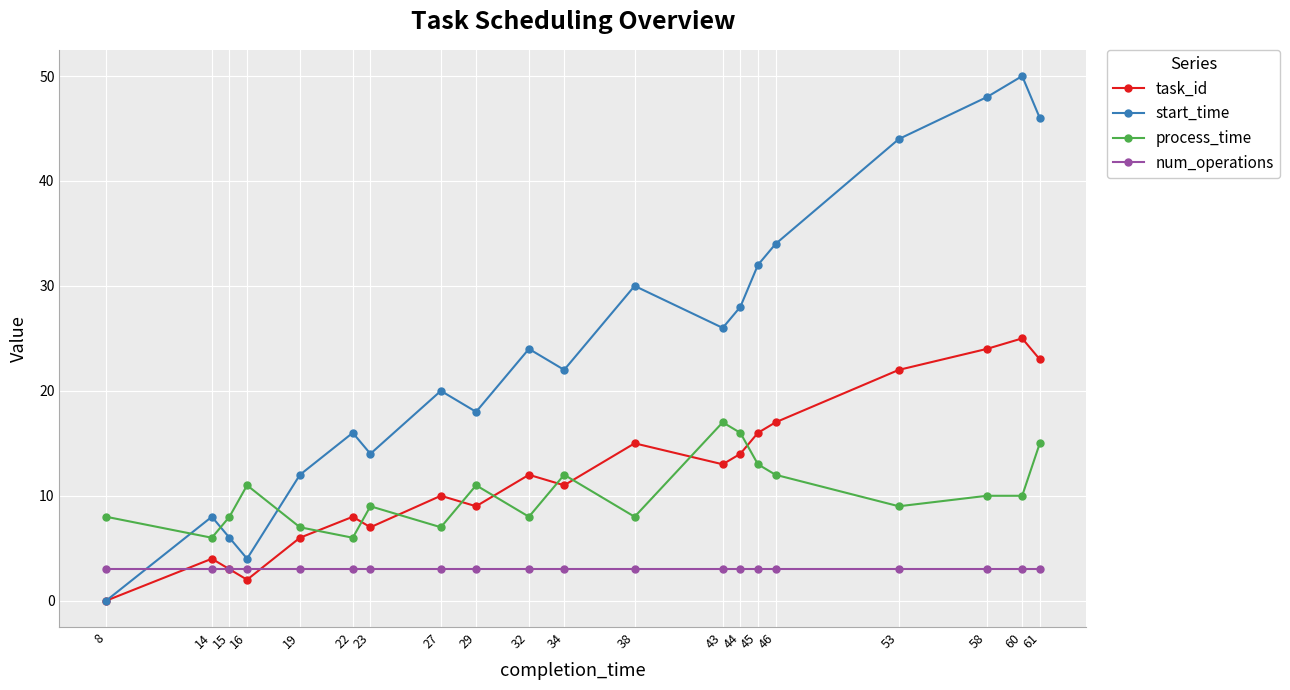

Is the value of start_time at 58 greater than the value of process_time at 22?

Yes